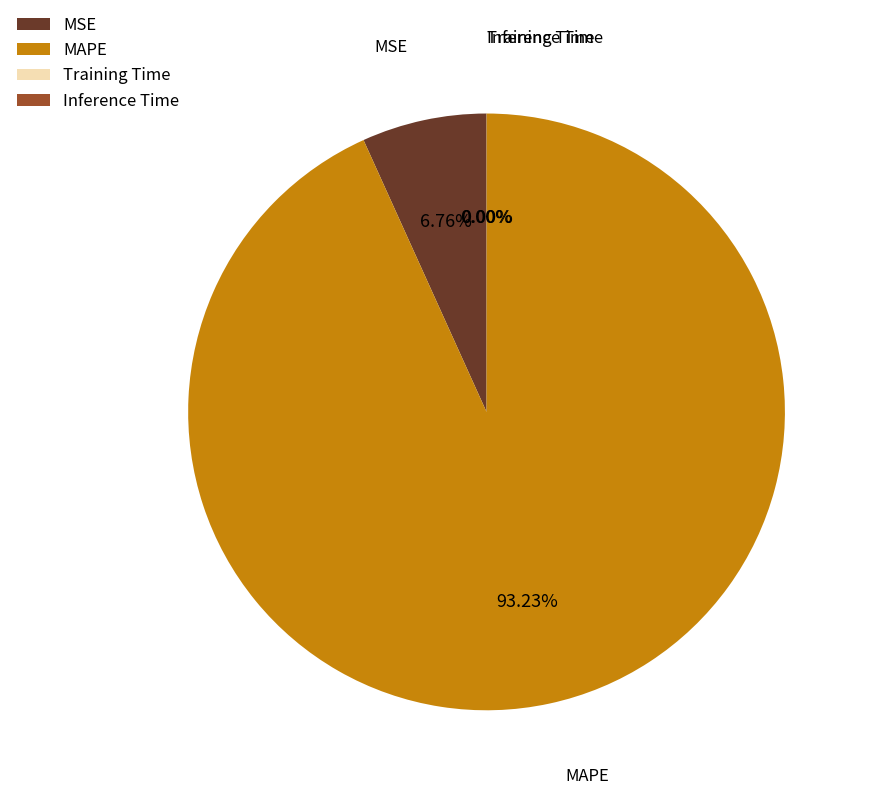

What is the majority slice?

MAPE